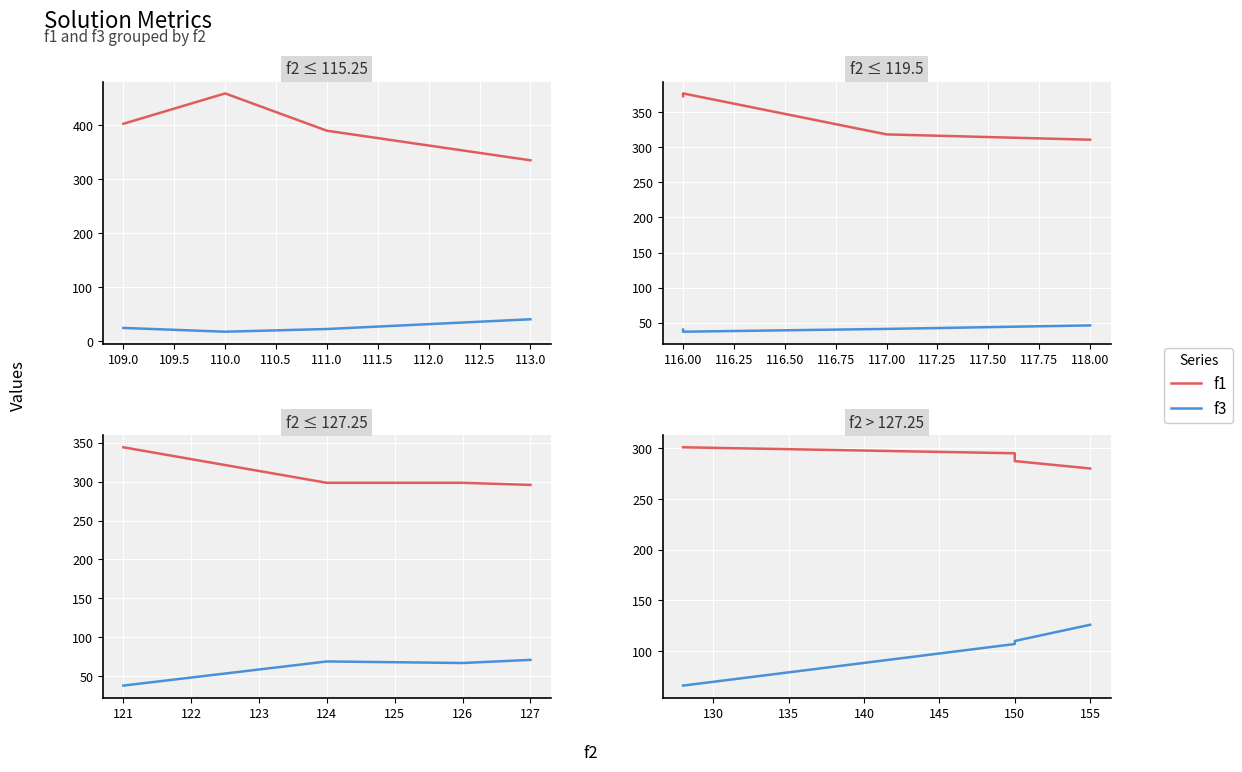

What is the difference between the maximum and second lowest values in the f1 series?

13.6